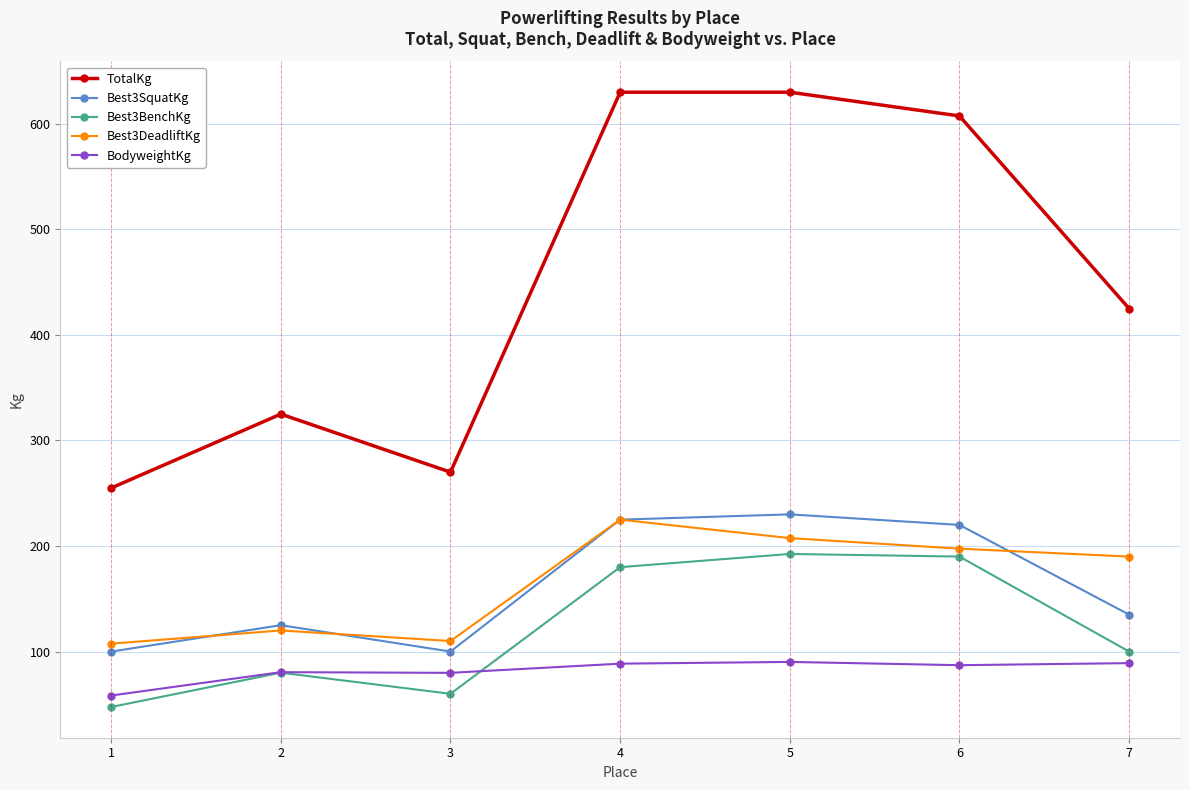

How many interior local valleys does the Best3DeadliftKg series have?

1